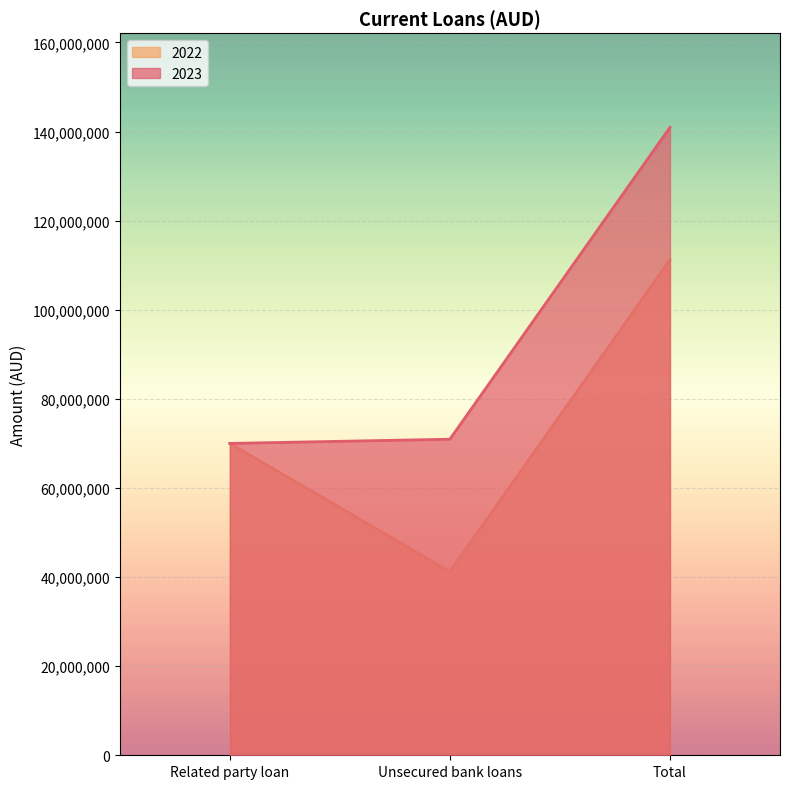

What is the difference between the maximum and second lowest values in the 2023 series?

70000000